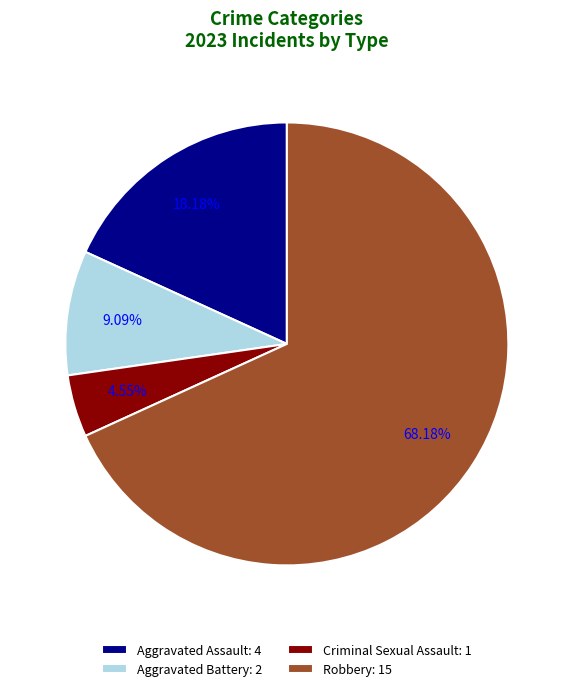

How much of the chart is everything except Criminal Sexual Assault?

95.5%